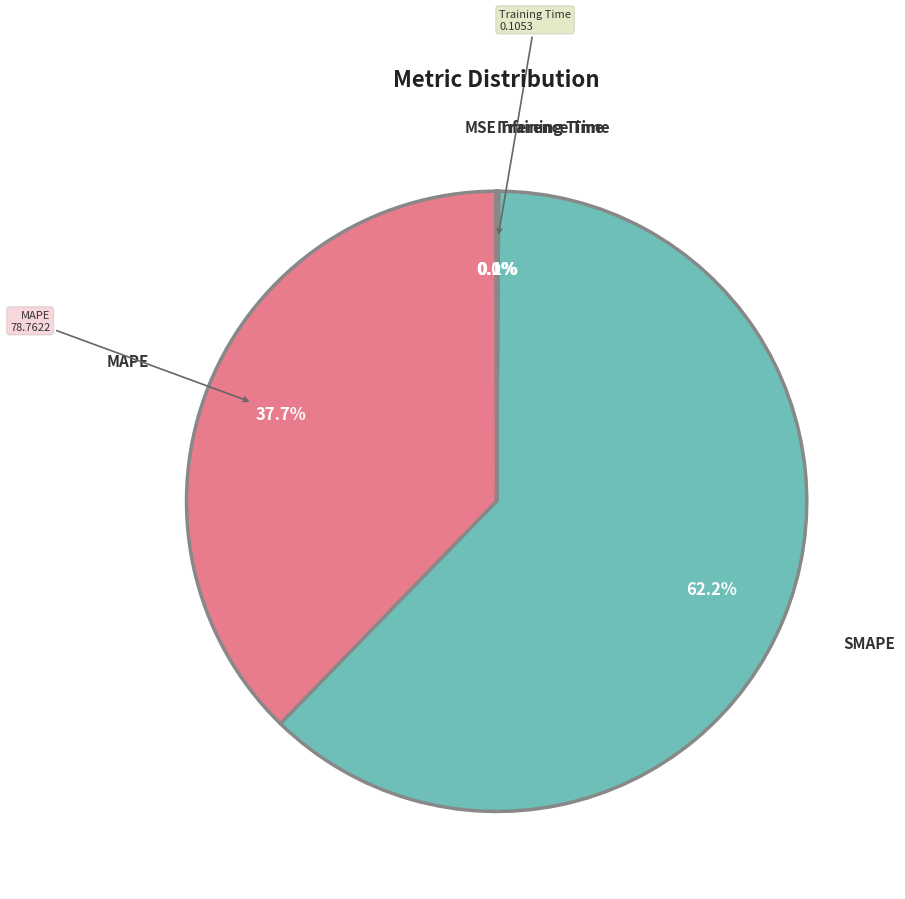

Is there a majority slice in this chart?

Yes